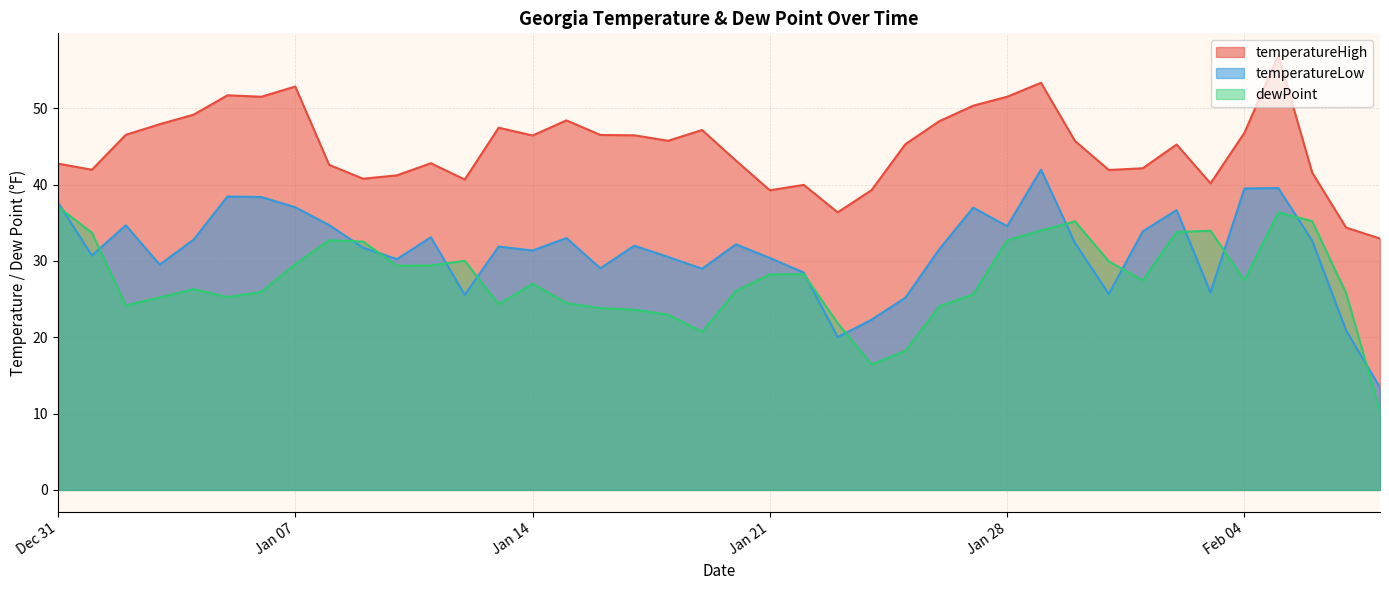

In dewPoint, how many points are lower than both neighbors (excluding endpoints)?

8